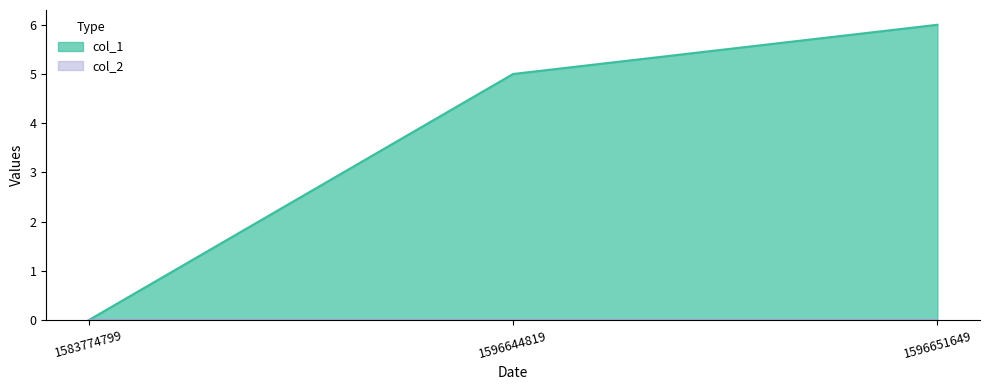

Reading left to right, transcribe all the data shown in this chart.

0	5	6